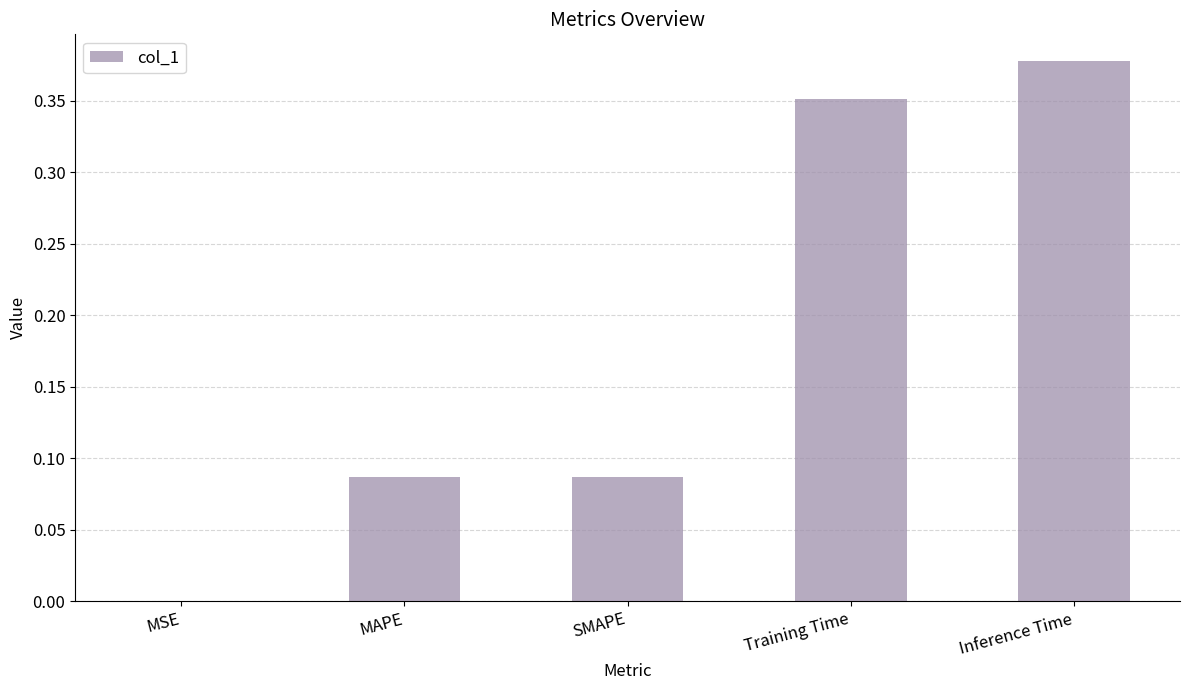

Which has a higher value, MAPE or Training Time?

Training Time